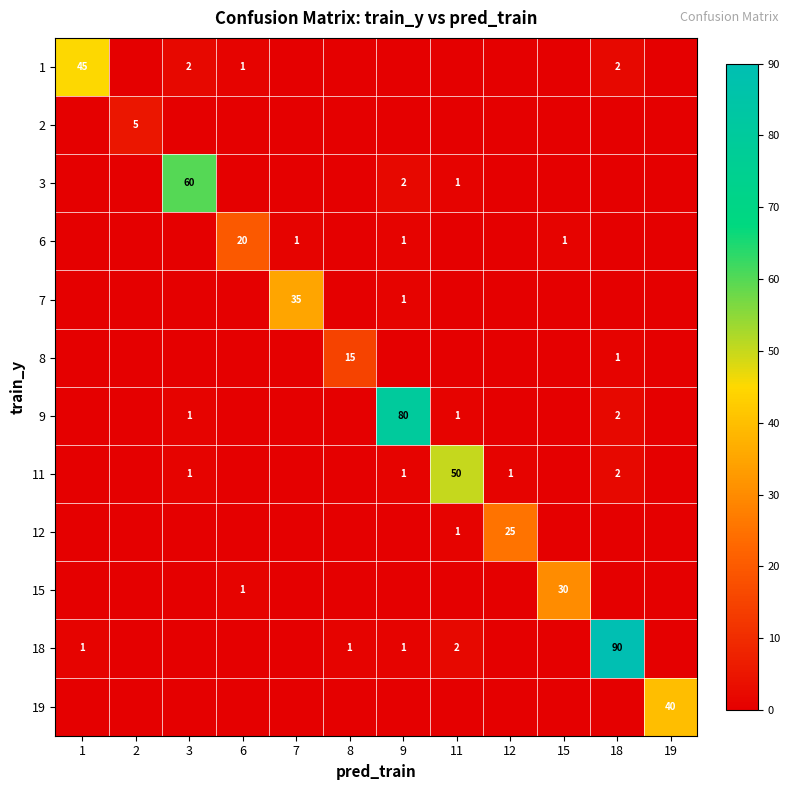

True or false: 11 has a value of 1 at 18.

False